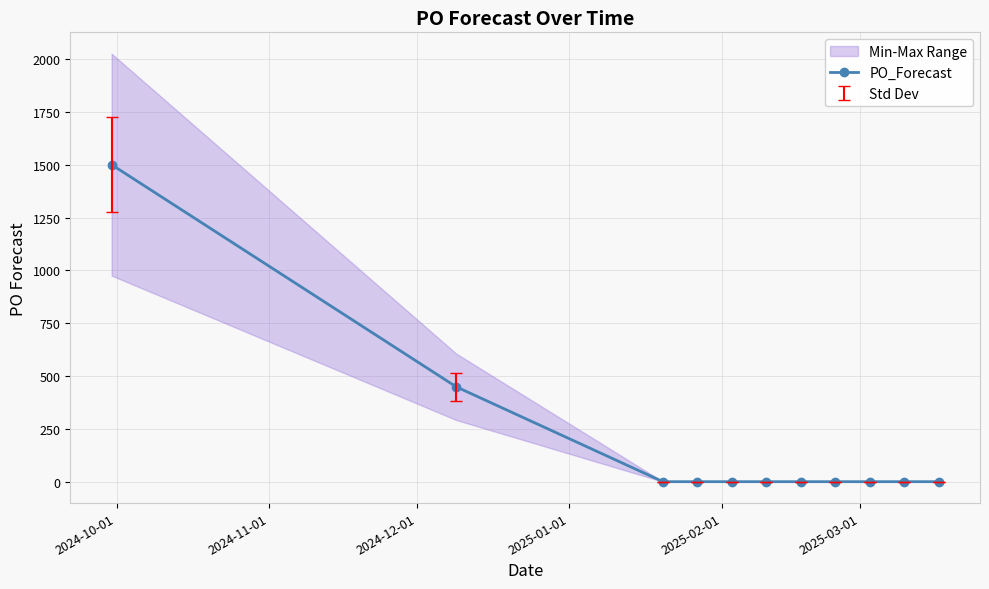

Is it true that the value at 7 is -765?

False